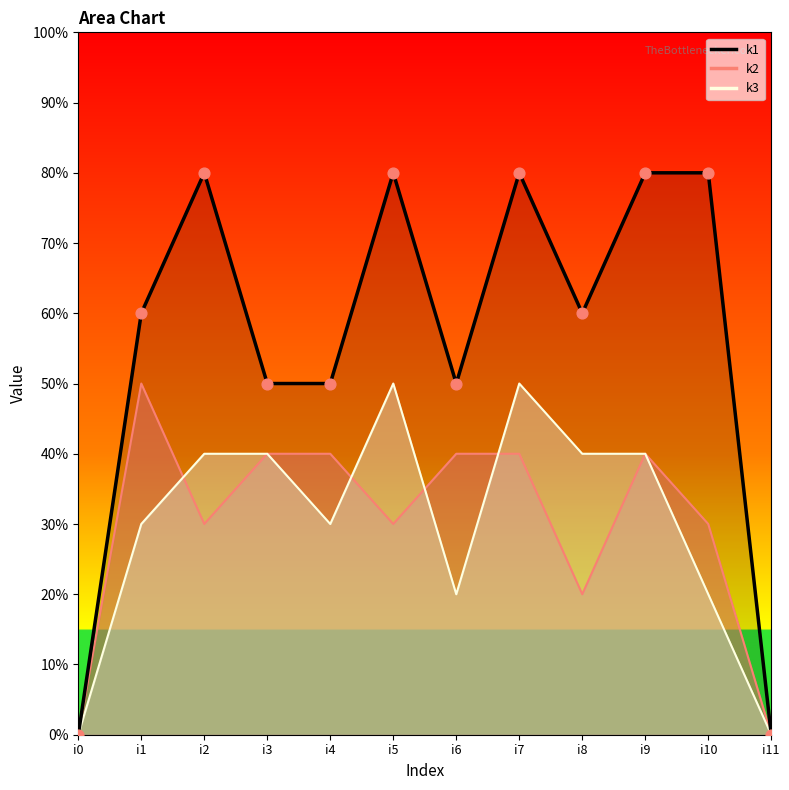

What is the ratio of the value at i6 to the value at i4?

1.0